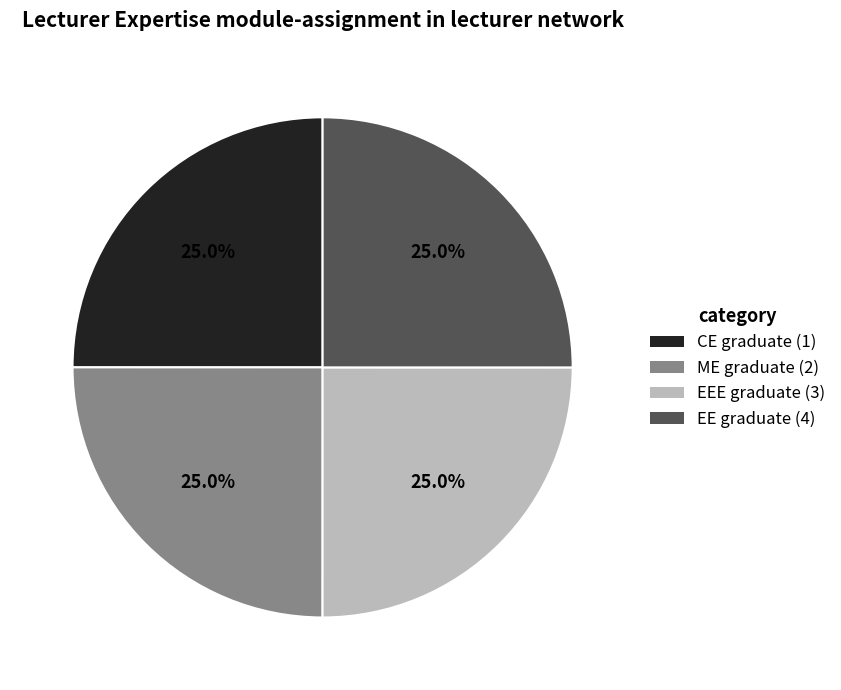

Is there a majority slice in this chart?

No